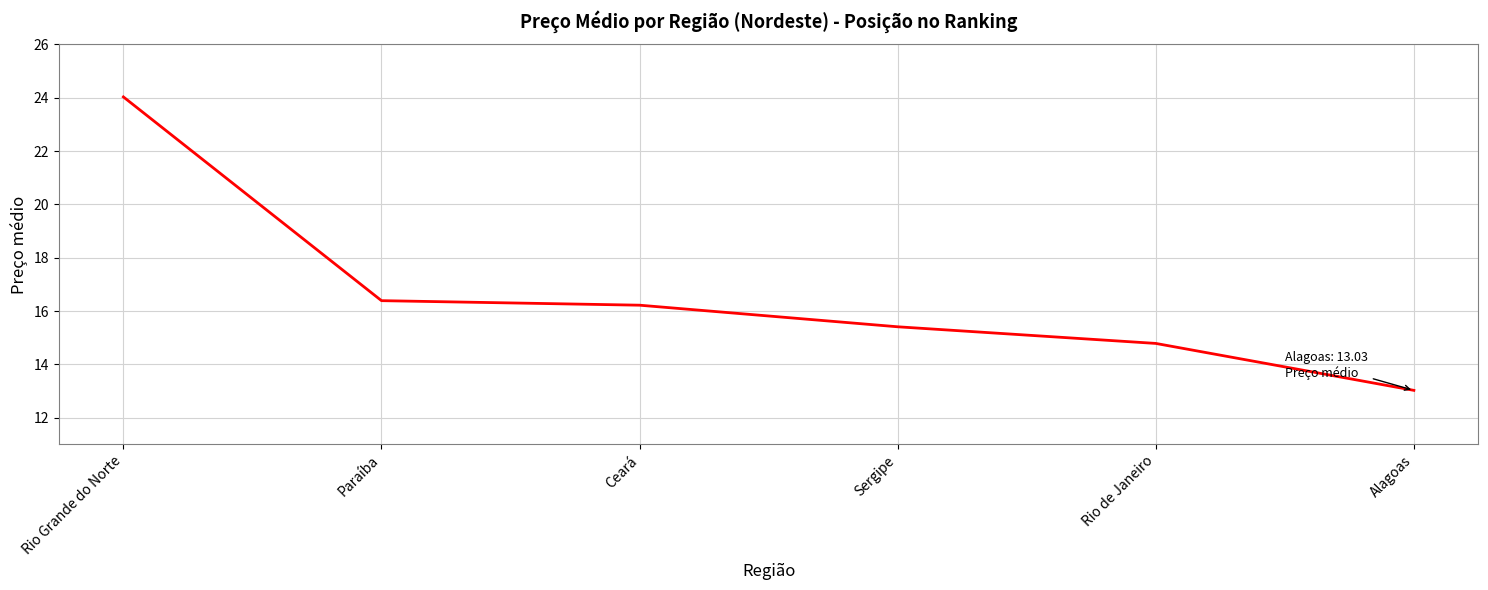

Is this an area chart (filled region under the line)?

No